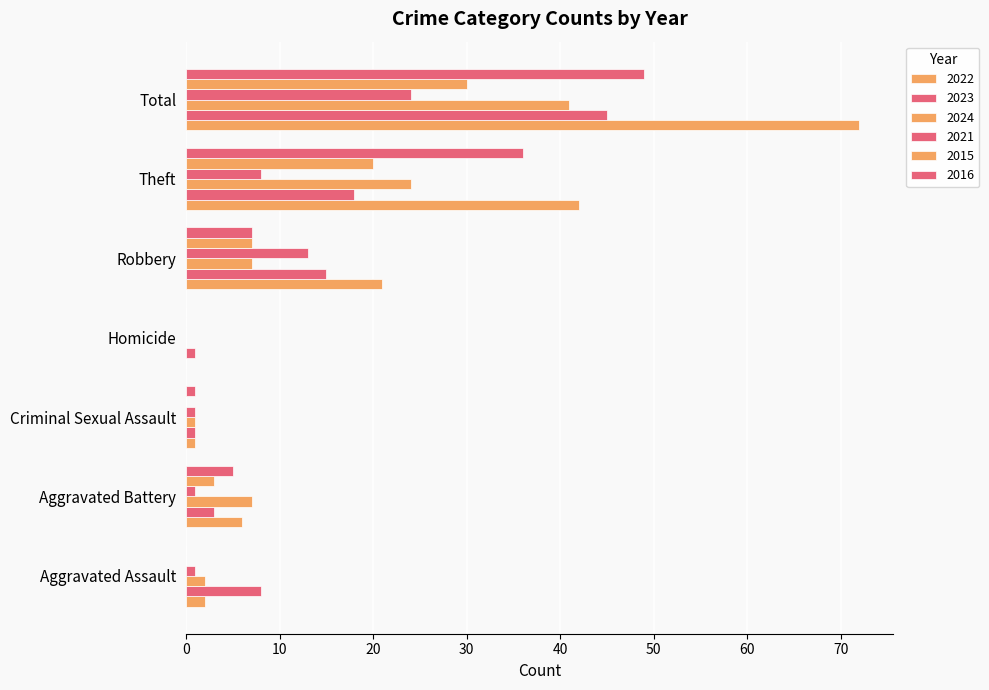

Count the number of data series in this chart.

6